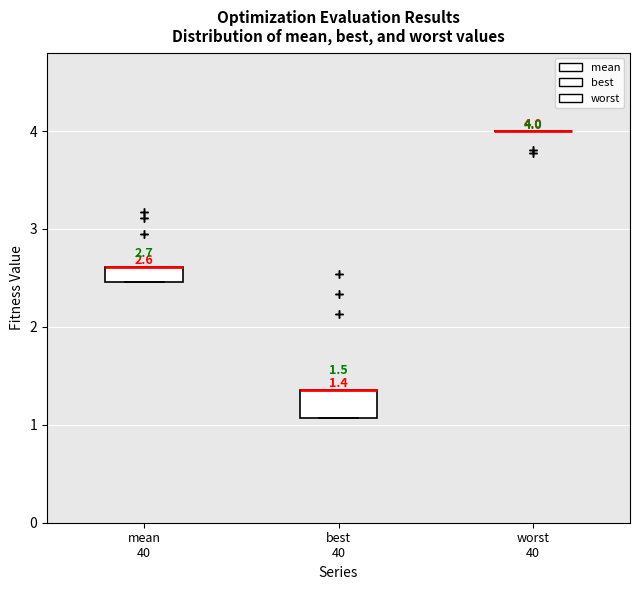

Comparing the boxes themselves (not the whiskers), which one is the tallest?

best 40